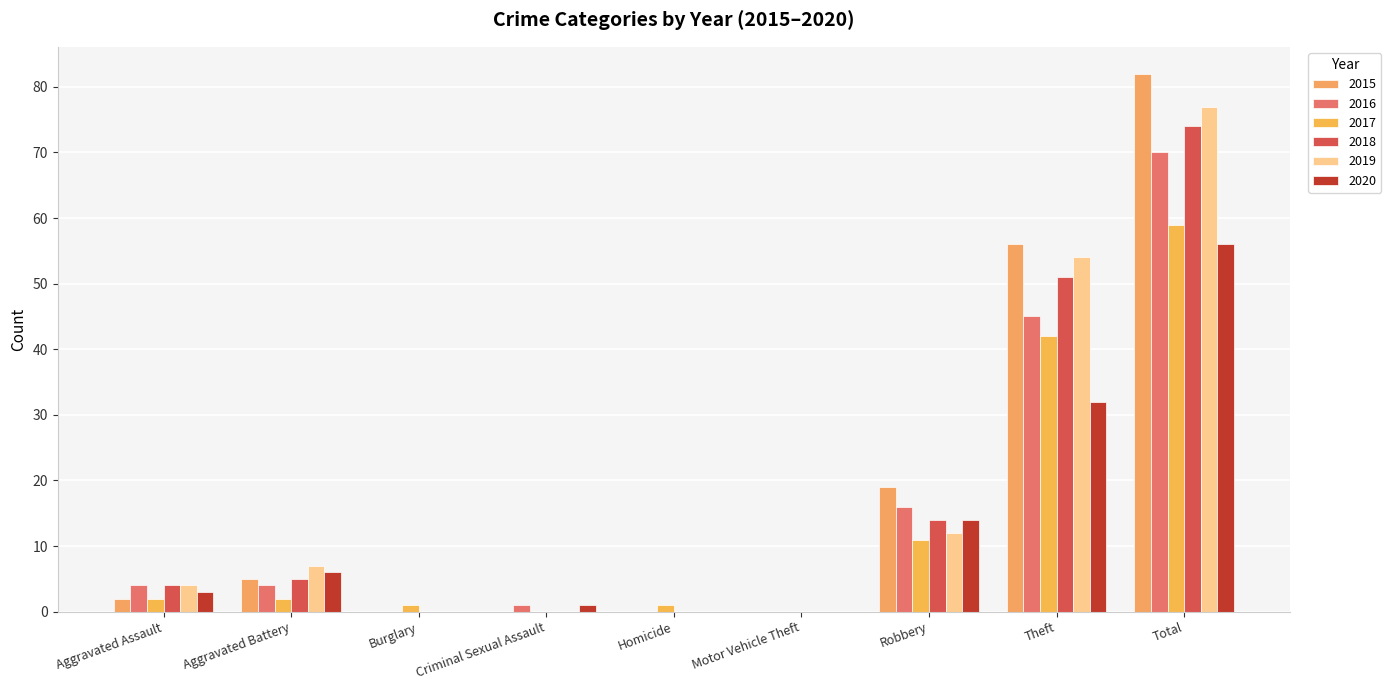

Does the chart contain stacked bars?

No